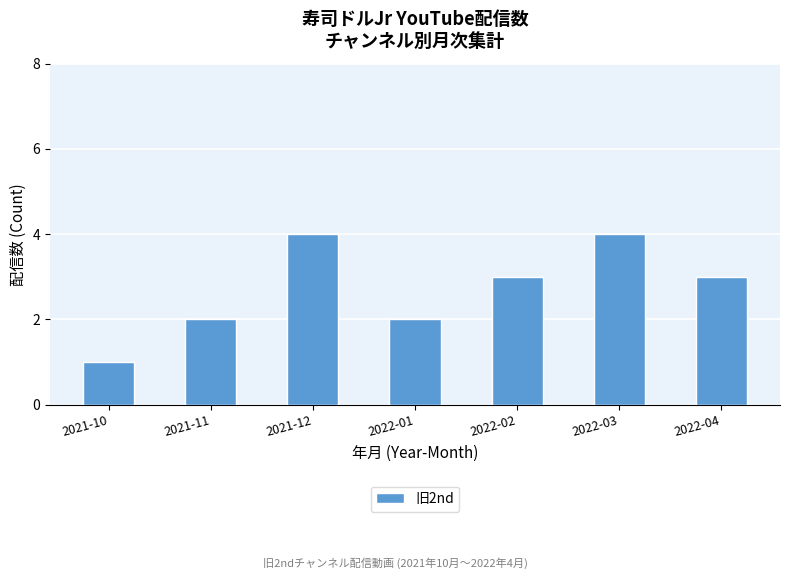

Reading right to left, what are all the values shown in this chart?

2022-04=3	2022-03=4	2022-02=3	2022-01=2	2021-12=4	2021-11=2	2021-10=1